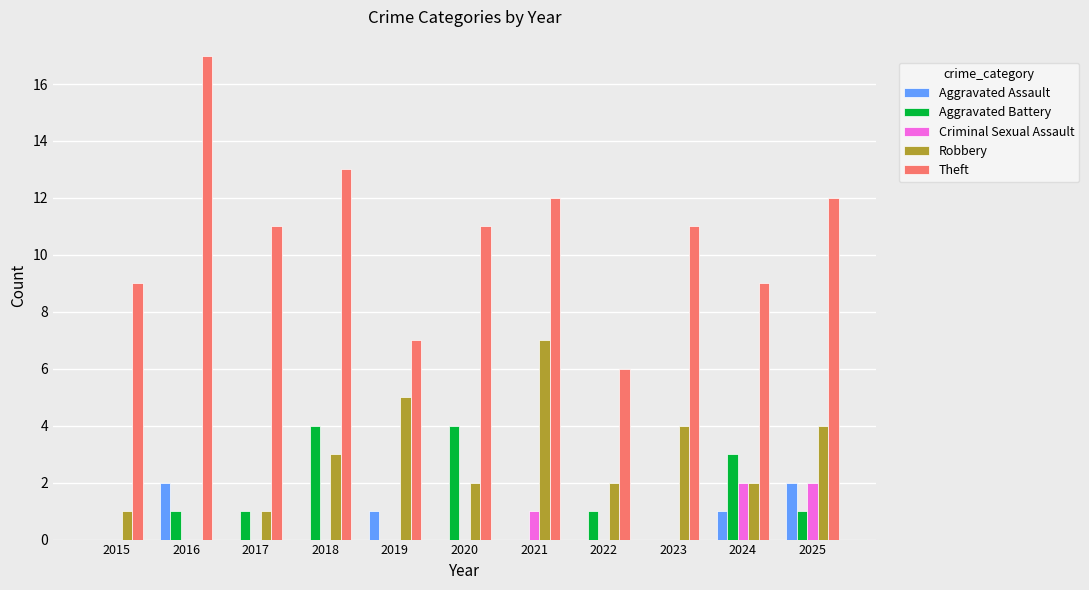

True or false: Aggravated Assault has a value of -1 at 2020.

False